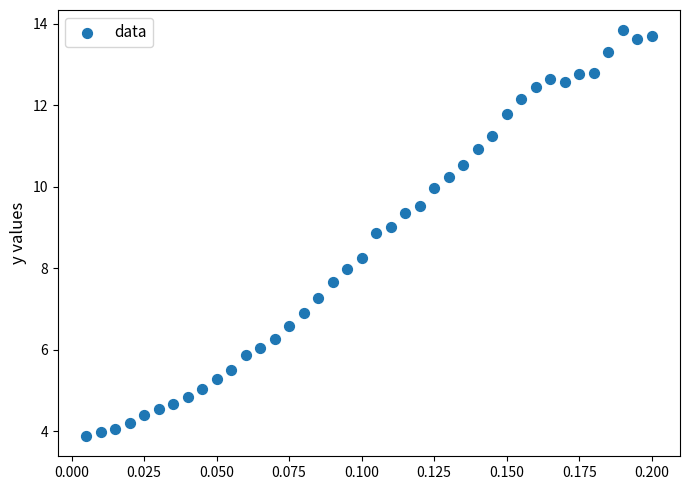

What is the range of Y values (max minus min)?

10.0